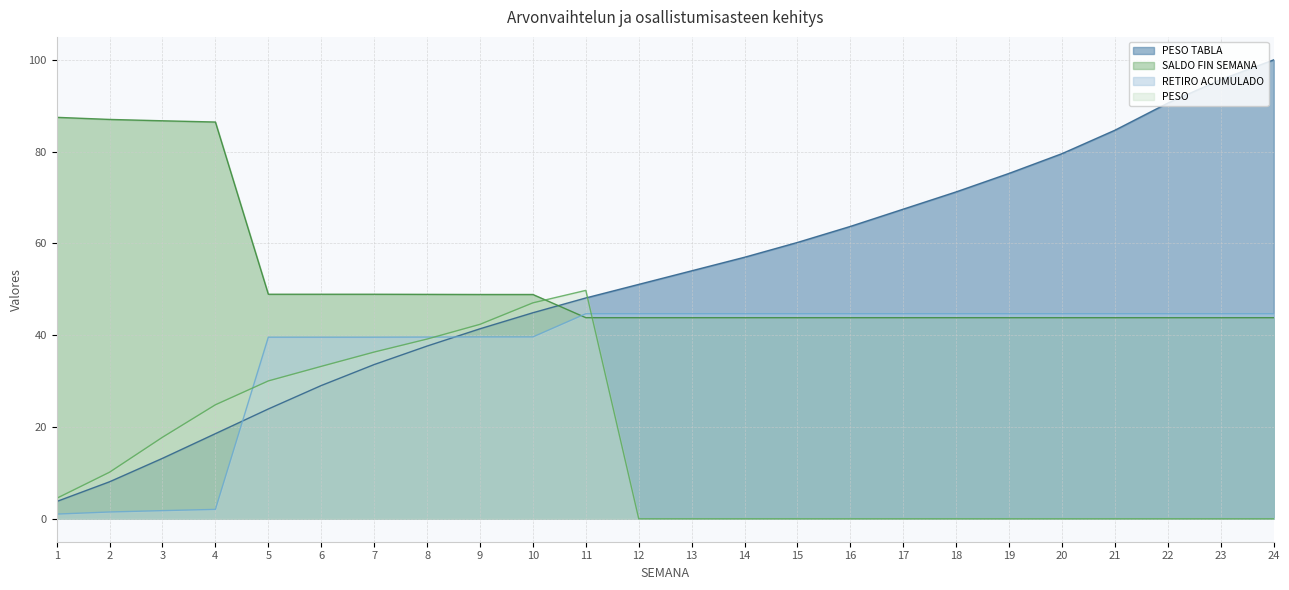

How many lines are shown in the chart?

4